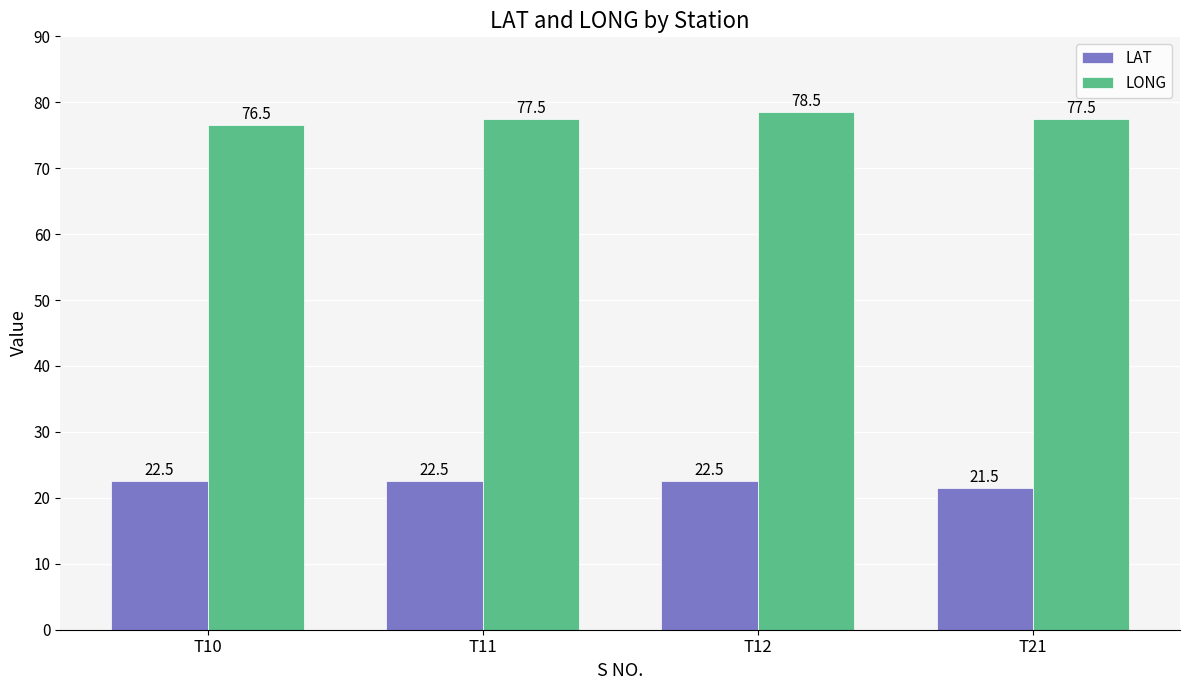

Is it true that LONG equals 33.5 at T12?

False